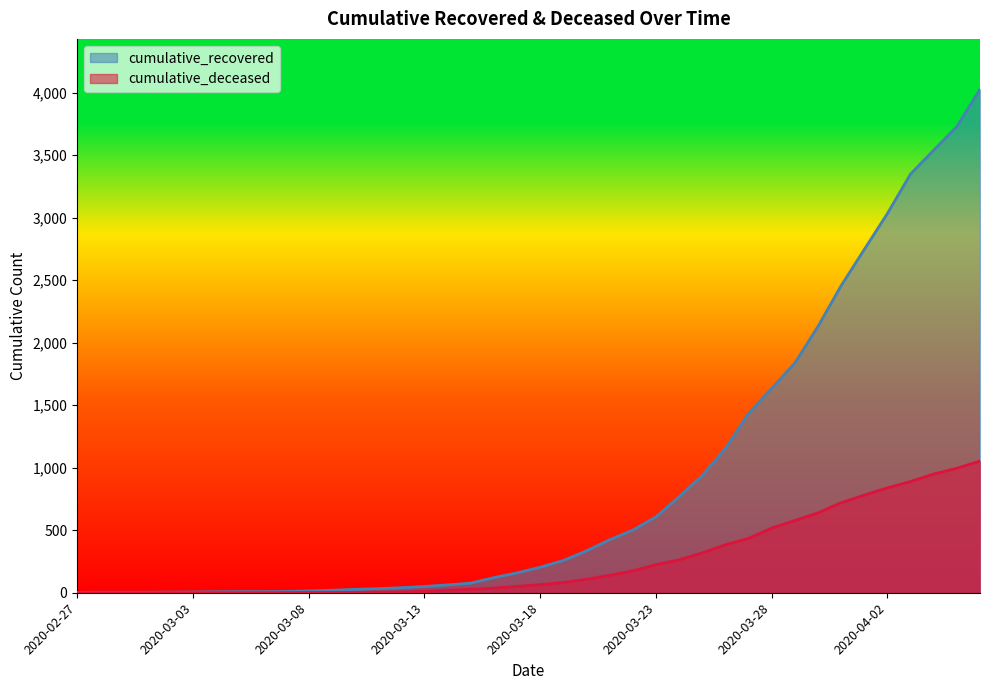

True or false: cumulative_deceased has more than 0 points higher than both neighbors.

False